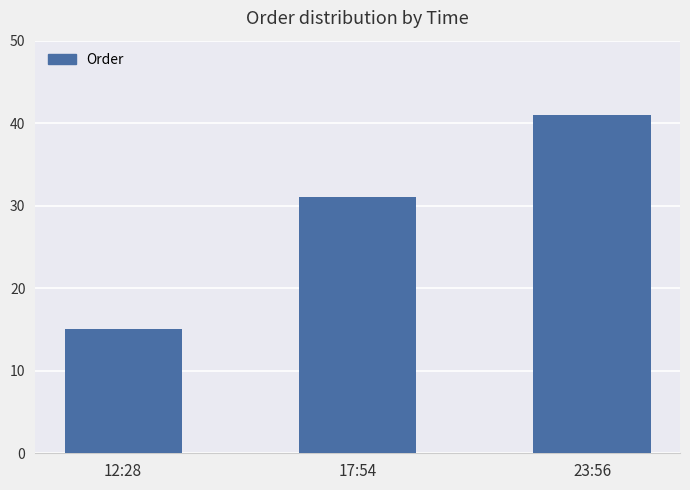

The value at 17:54 is 20. True or false?

False